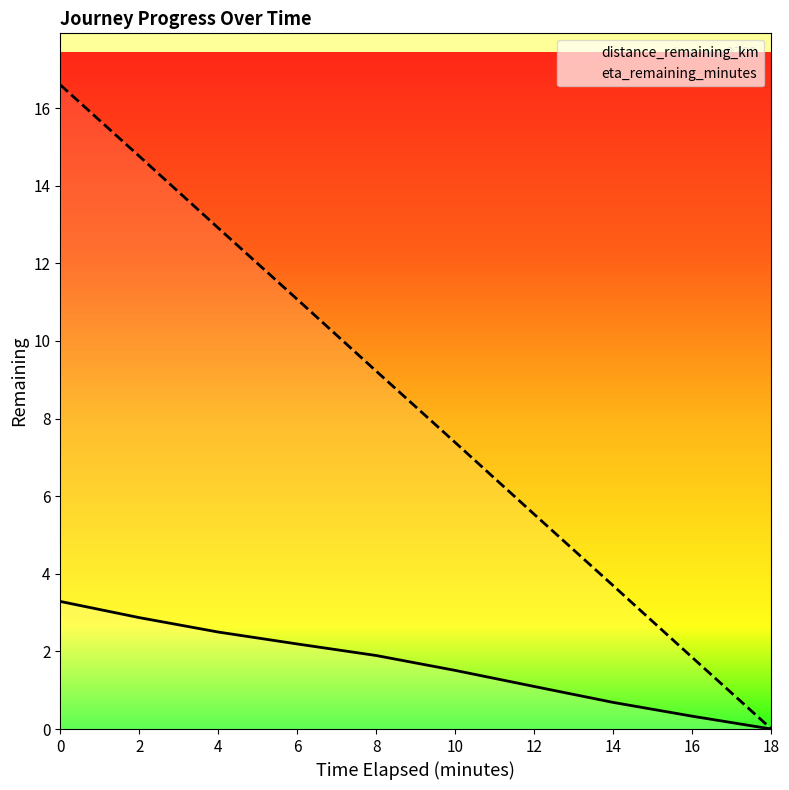

At how many categories does at least one series exceed 1?

9